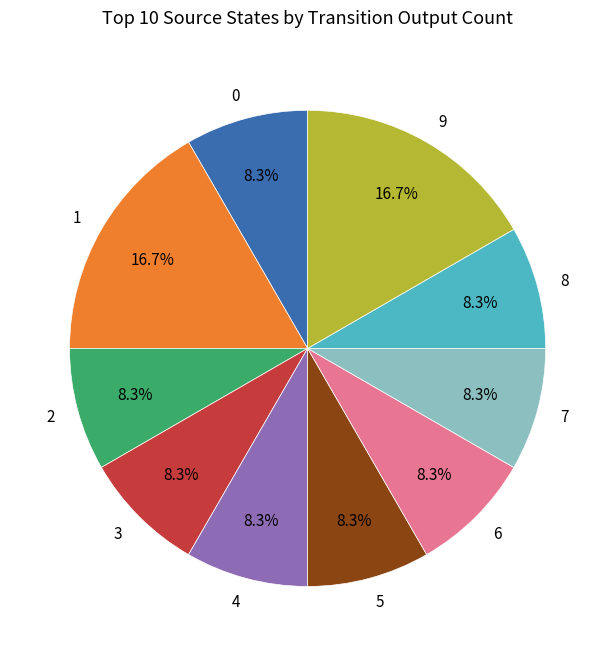

Which has a higher value, 6 or 1?

1